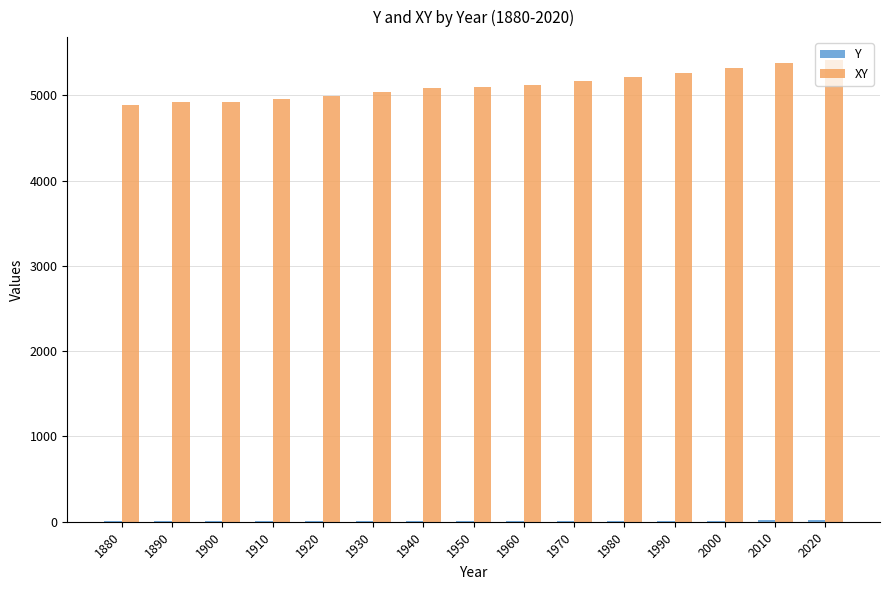

Does the chart contain stacked bars?

No